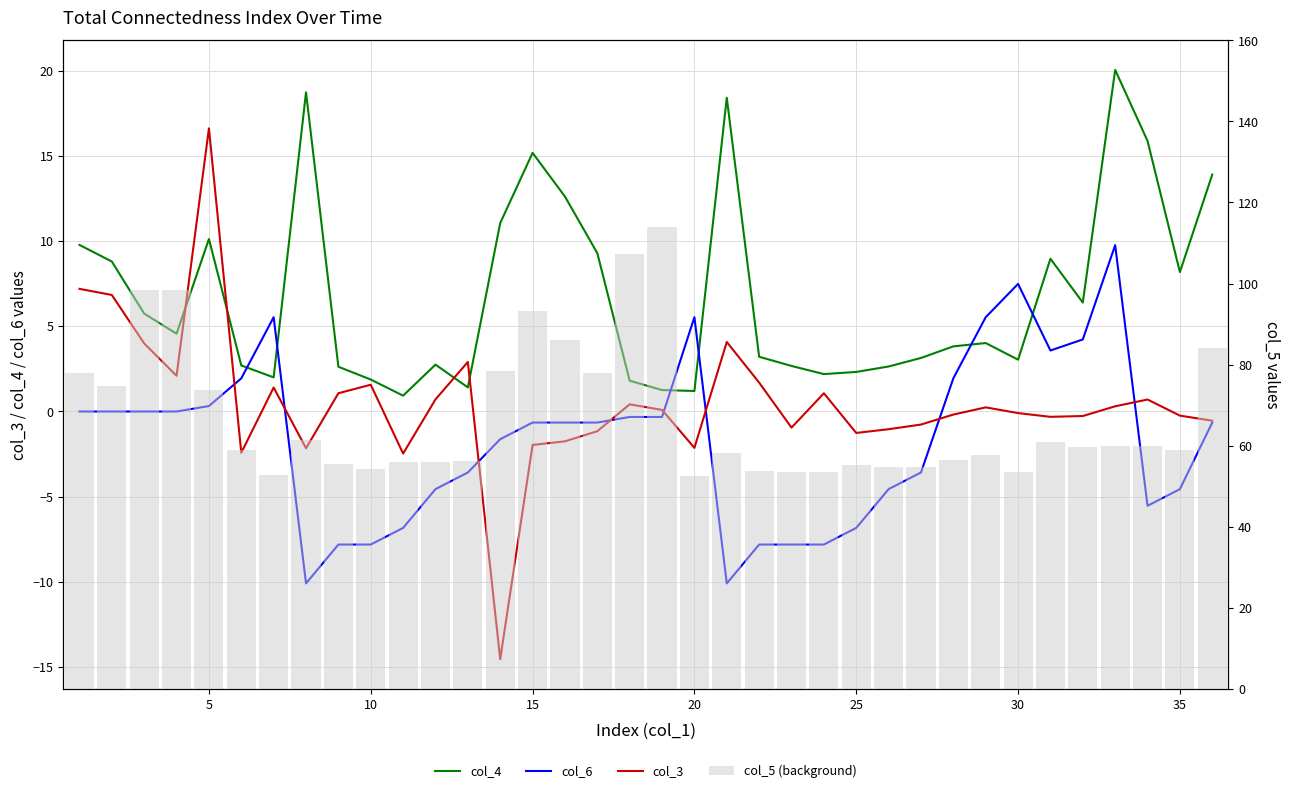

How many negative values does the col_6 series have?

22